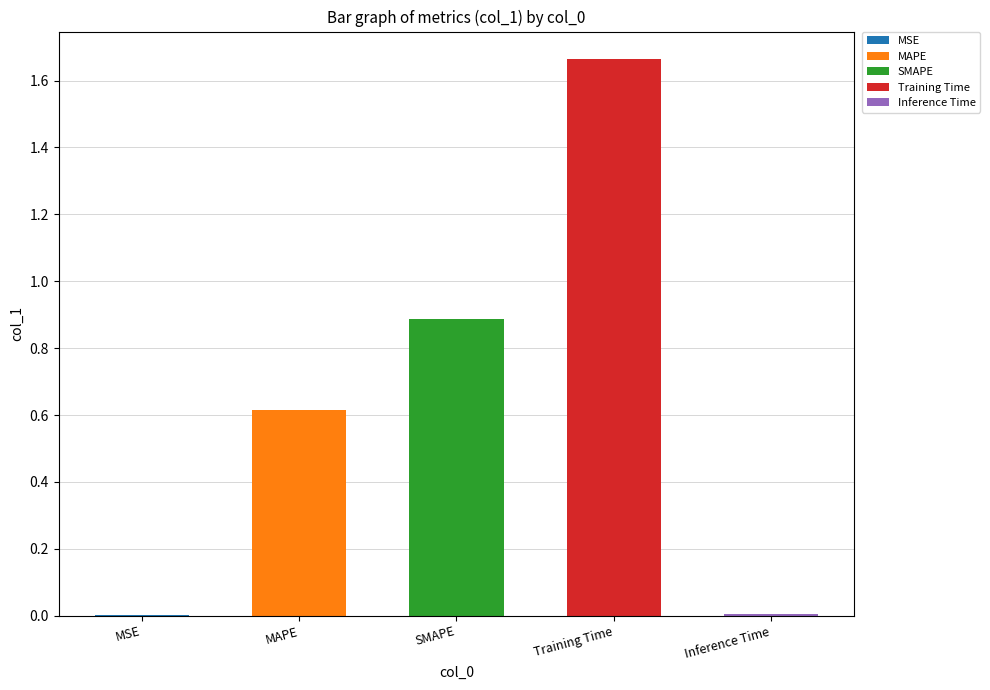

What is the greatest value displayed?

1.7